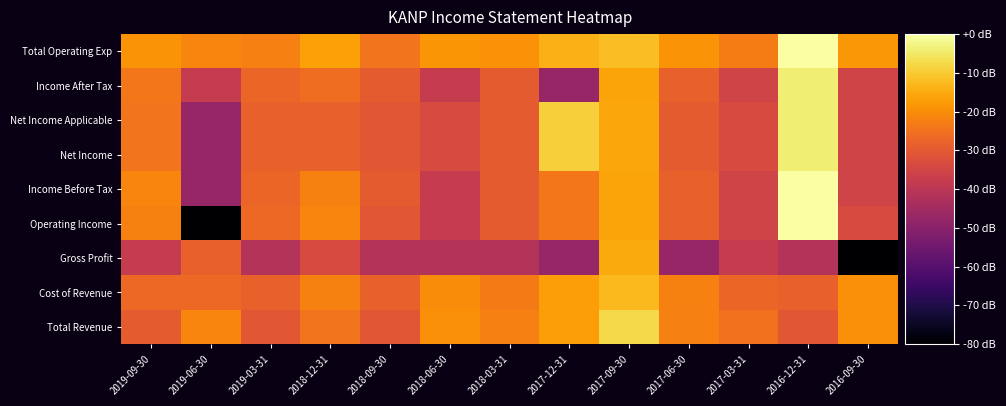

What is the total value across all series at 2016-12-31?

-112.7